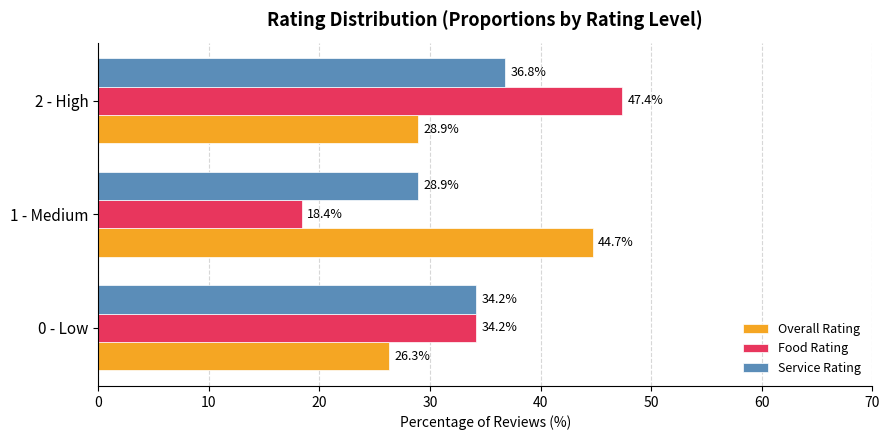

Which series has the largest total across all categories?

Food Rating